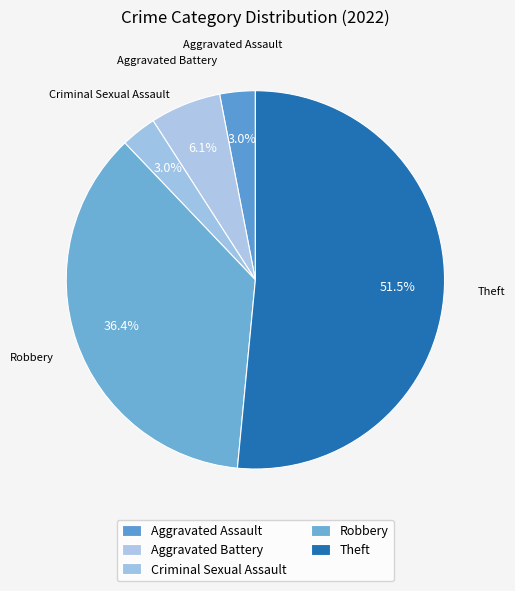

How many segments does this pie chart have?

5